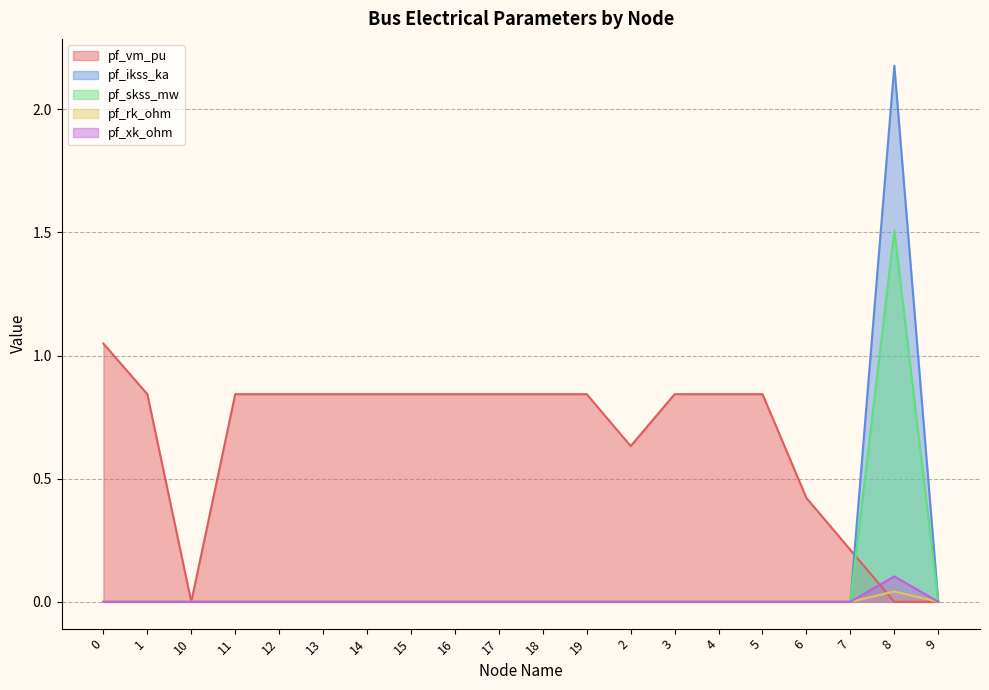

What is the total value across all series at 17?

0.8